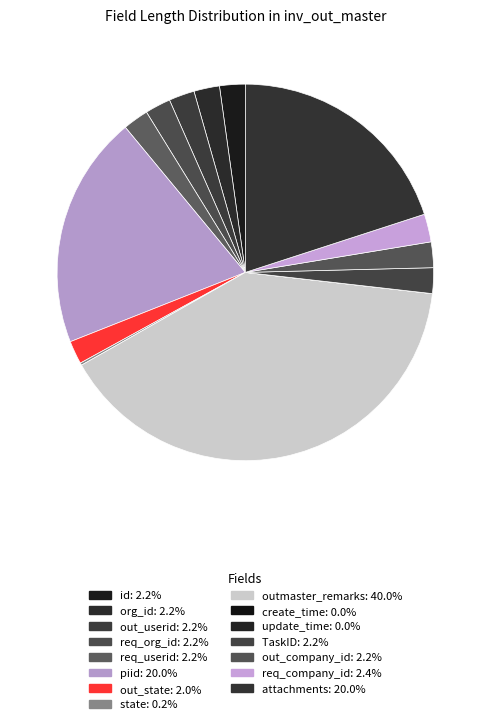

What is the smallest slice in the pie chart?

create_time